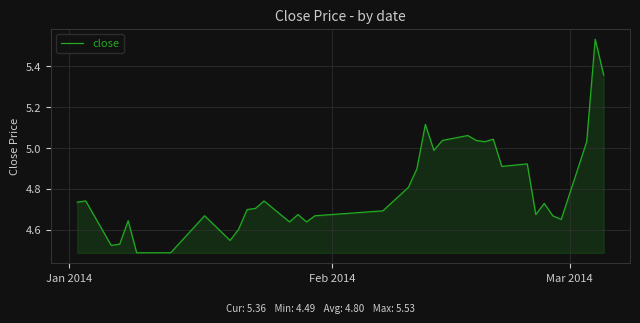

What is the difference between the maximum and minimum values?

1.0